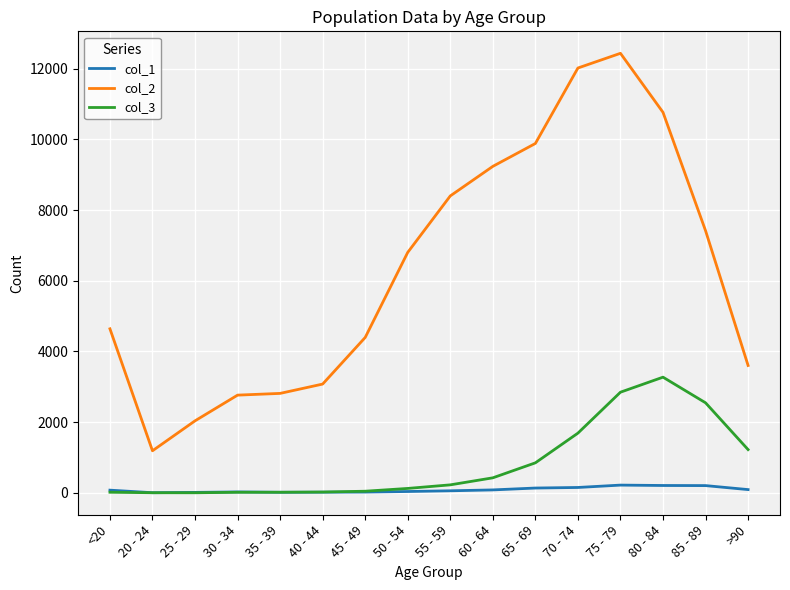

Where is col_2 nearest to the value 6812?

50 - 54